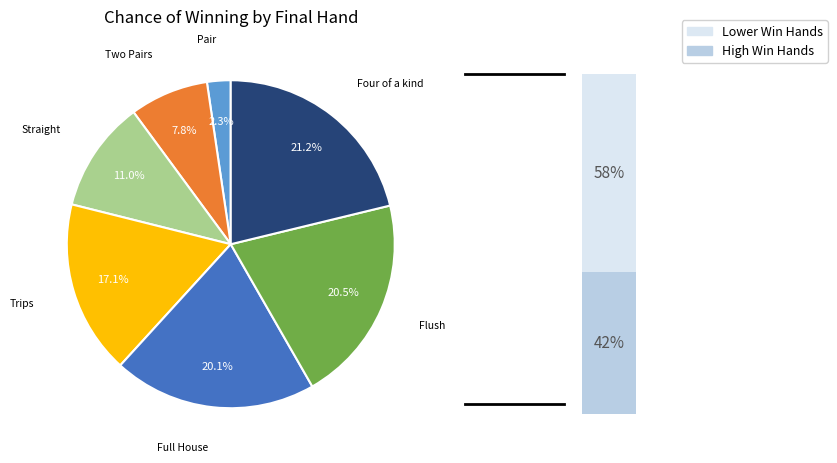

Is there a majority slice in this chart?

No